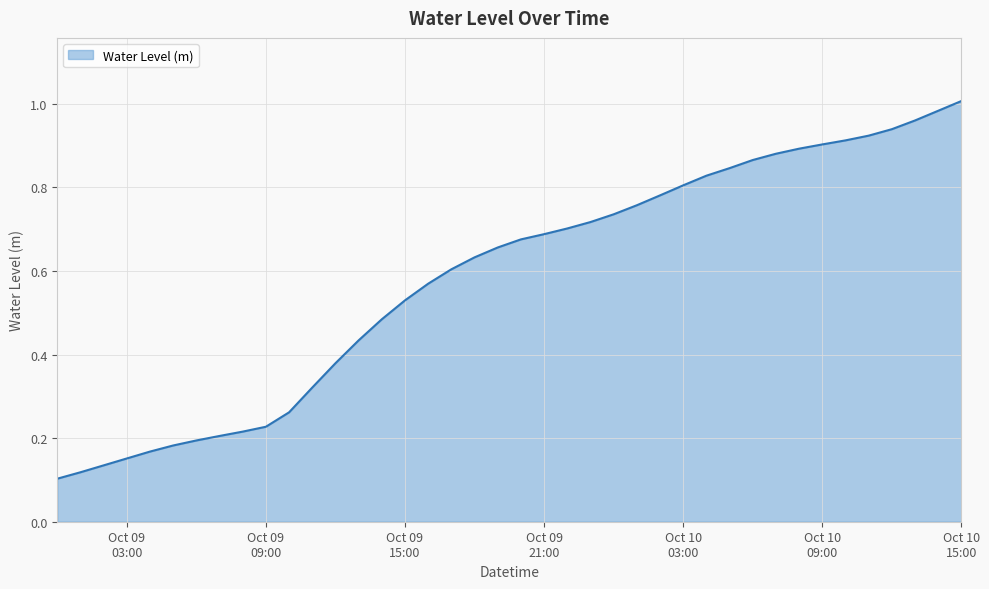

Rank the categories by value from highest to lowest.

2023-10-10 15:00:00, 2023-10-10 14:00:00, 2023-10-10 13:00:00, 2023-10-10 12:00:00, 2023-10-10 11:00:00, 2023-10-10 10:00:00, 2023-10-10 09:00:00, 2023-10-10 08:00:00, 2023-10-10 07:00:00, 2023-10-10 06:00:00, 2023-10-10 05:00:00, 2023-10-10 04:00:00, 2023-10-10 03:00:00, 2023-10-10 02:00:00, 2023-10-10 01:00:00, 2023-10-10 00:00:00, 2023-10-09 23:00:00, 2023-10-09 22:00:00, 2023-10-09 21:00:00, 2023-10-09 20:00:00, 2023-10-09 19:00:00, 2023-10-09 18:00:00, 2023-10-09 17:00:00, 2023-10-09 16:00:00, 2023-10-09 15:00:00, 2023-10-09 14:00:00, 2023-10-09 13:00:00, 2023-10-09 12:00:00, 2023-10-09 11:00:00, 2023-10-09 10:00:00, 2023-10-09 09:00:00, 2023-10-09 08:00:00, 2023-10-09 07:00:00, 2023-10-09 06:00:00, 2023-10-09 05:00:00, 2023-10-09 04:00:00, 2023-10-09 03:00:00, 2023-10-09 02:00:00, 2023-10-09 01:00:00, 2023-10-09 00:00:00